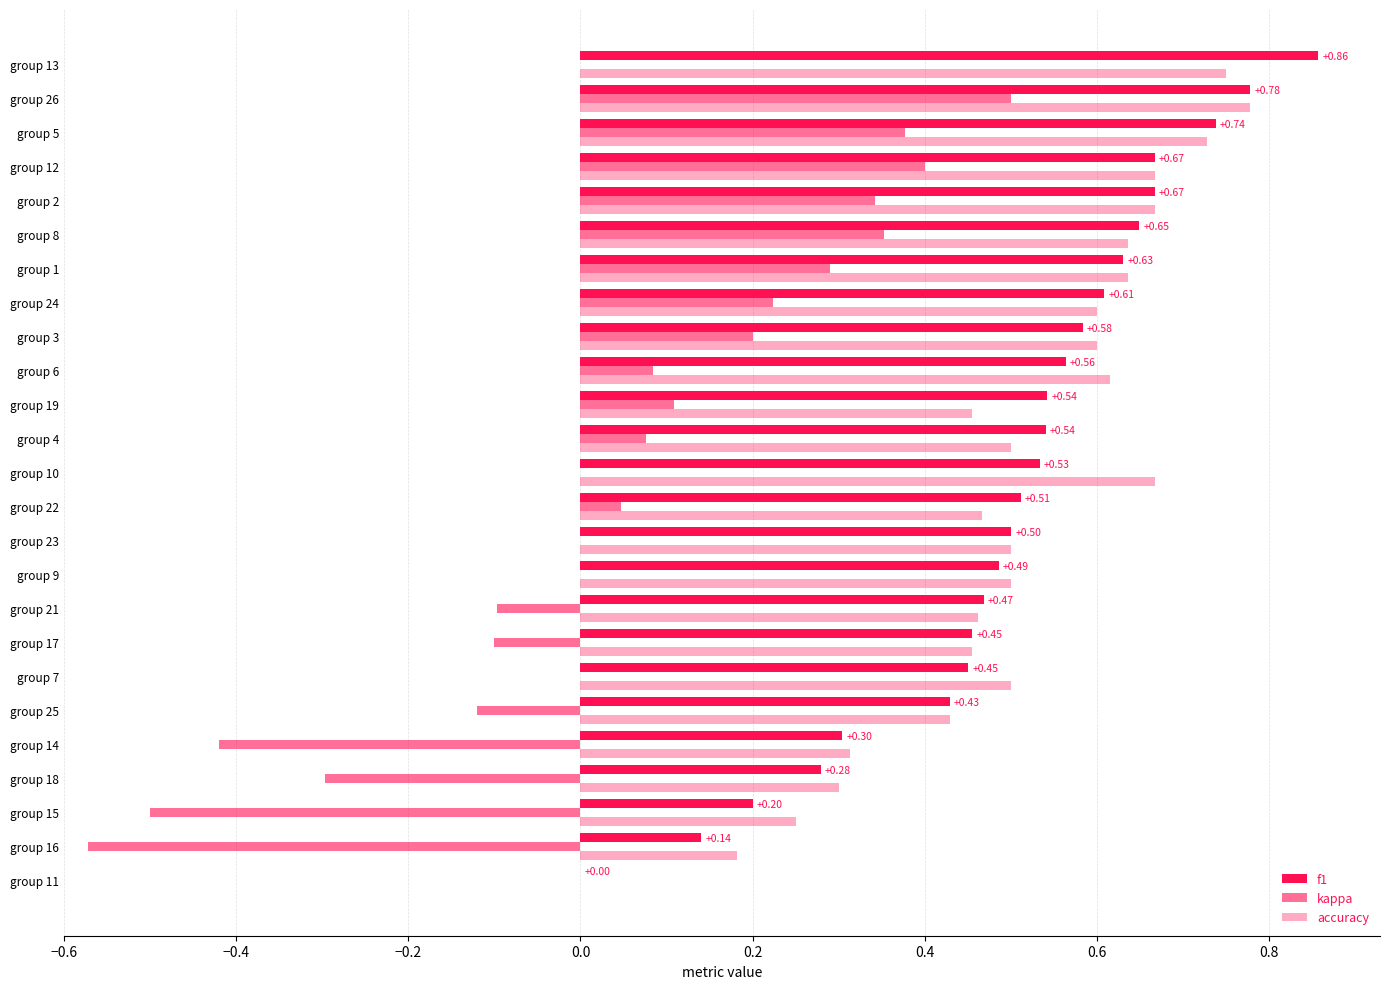

How many data points in accuracy are above 0?

24